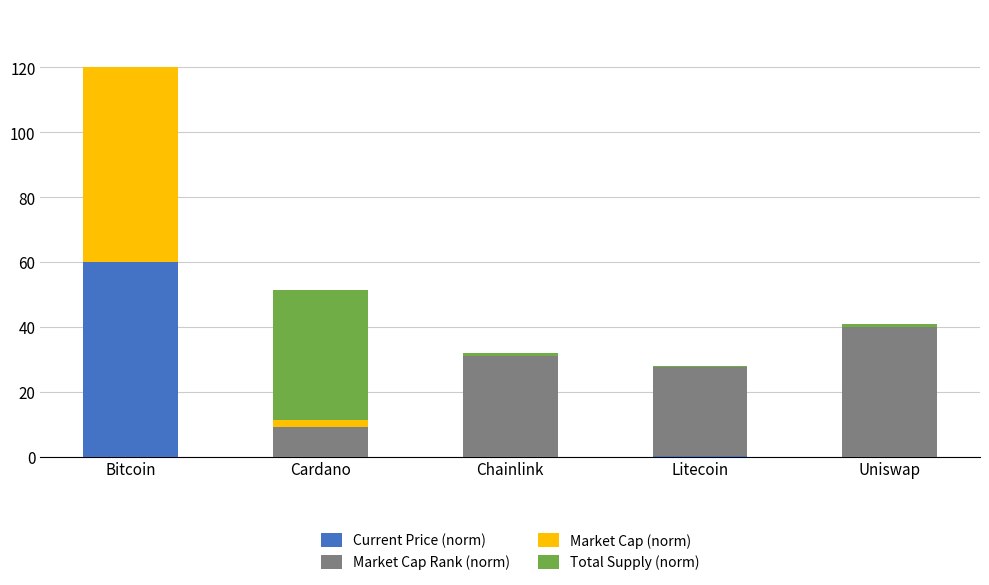

What is the sum of the Current Price (norm) values at Cardano and Litecoin?

0.2